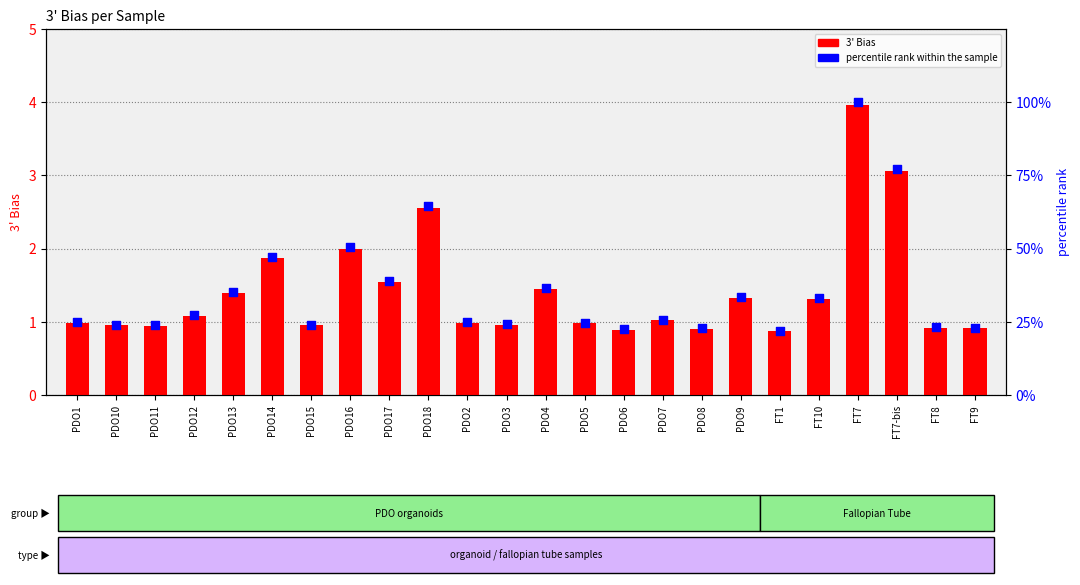

What are all the series names shown in the legend?

3' Bias, percentile rank within the sample